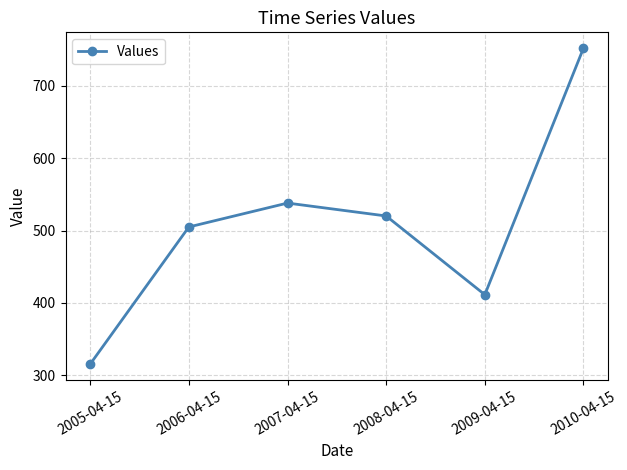

Which category has the lowest value across all series?

2005-04-15